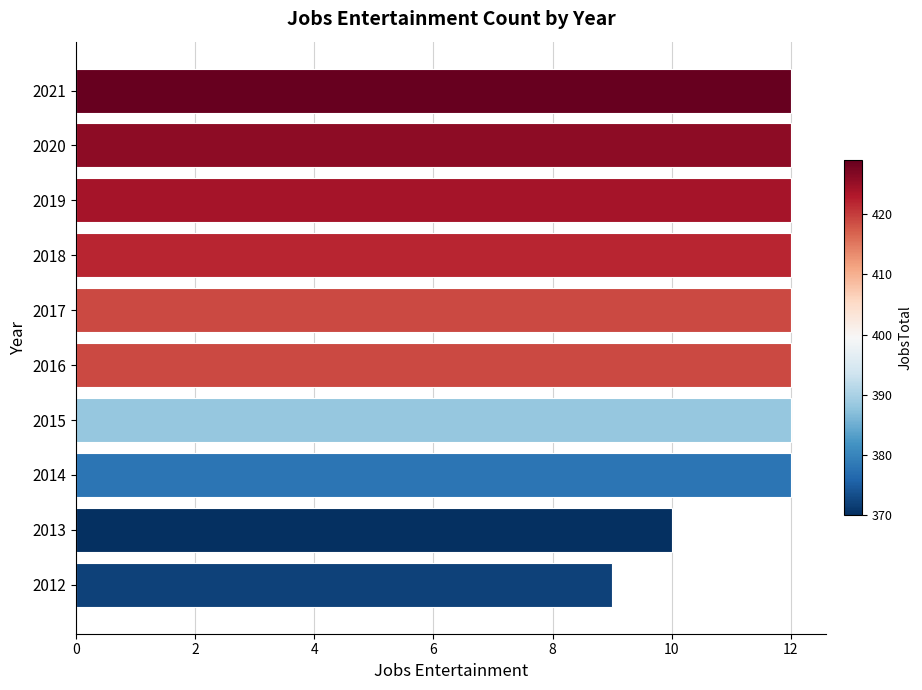

Is it true that the value at 2013 is 10?

True